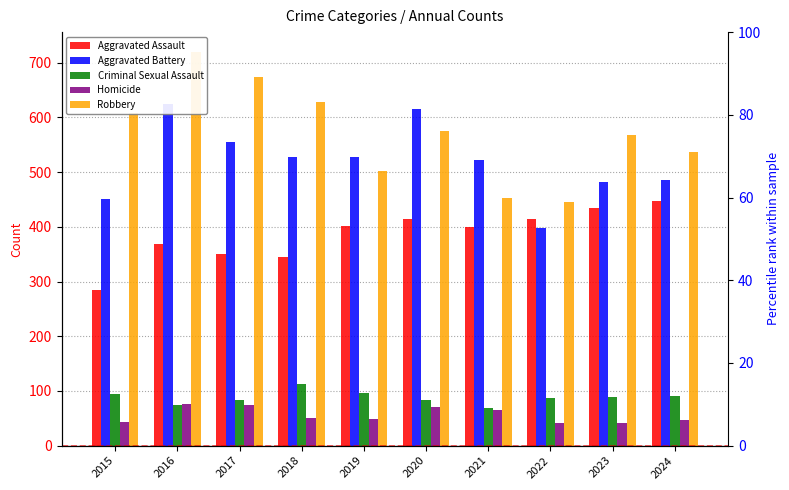

Reading left to right, list all the values displayed in this chart.

Aggravated Assault: 2015=284	2016=369	2017=351	2018=345	2019=402	2020=414	2021=400	2022=414	2023=434	2024=447
Aggravated Battery: 2015=450	2016=625	2017=556	2018=527	2019=527	2020=616	2021=523	2022=398	2023=482	2024=486
Criminal Sexual Assault: 2015=95	2016=75	2017=83	2018=112	2019=96	2020=83	2021=69	2022=87	2023=88	2024=90
Homicide: 2015=44	2016=76	2017=75	2018=51	2019=48	2020=71	2021=66	2022=41	2023=42	2024=46
Robbery: 2015=609	2016=720	2017=674	2018=628	2019=502	2020=576	2021=452	2022=446	2023=568	2024=537